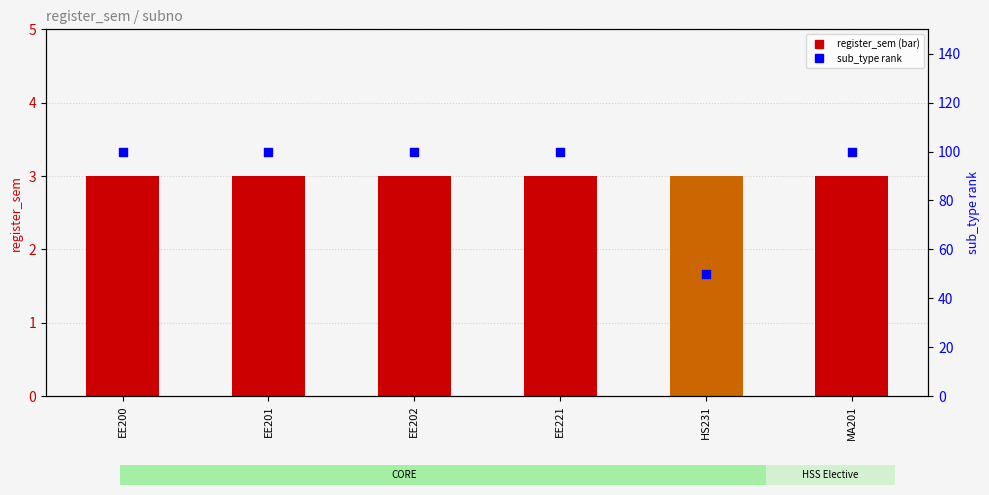

What are all the series names shown in the legend?

register_sem, sub_type rank